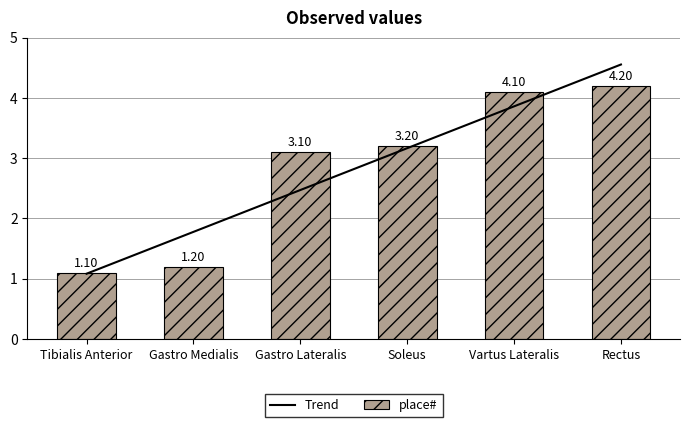

Which category has the highest value in the place# series?

Rectus